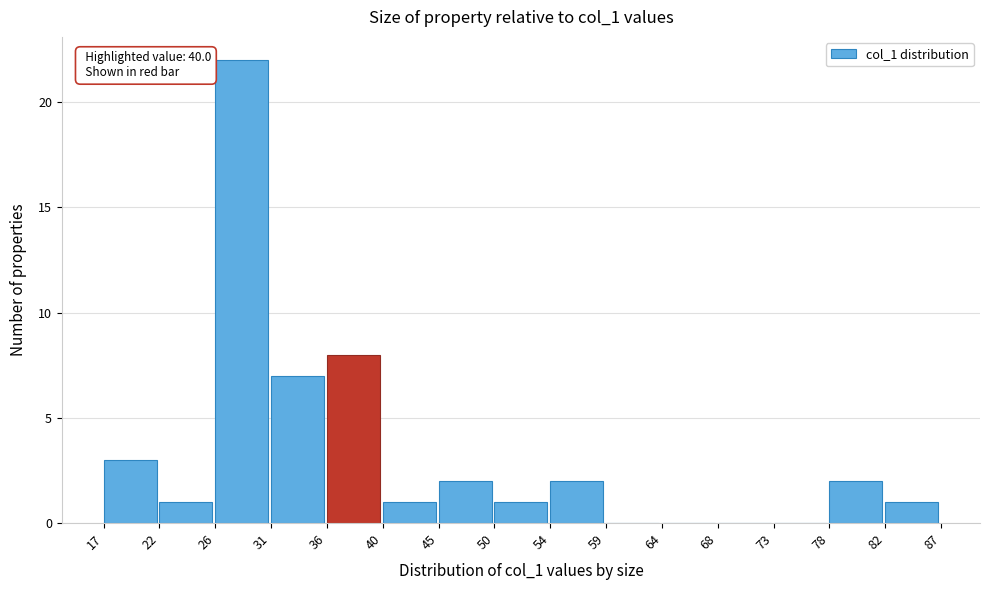

Over which range of the x-axis is the bar tallest?

26 to 31